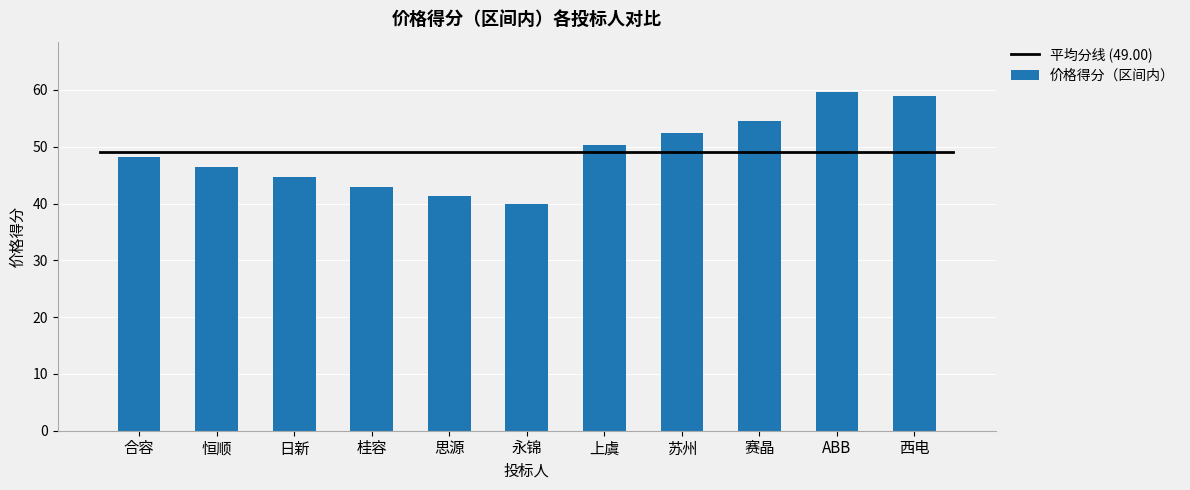

Reading right to left, list all the values displayed in this chart.

58.9	59.6	54.6	52.4	50.2	39.9	41.4	42.9	44.6	46.4	48.2